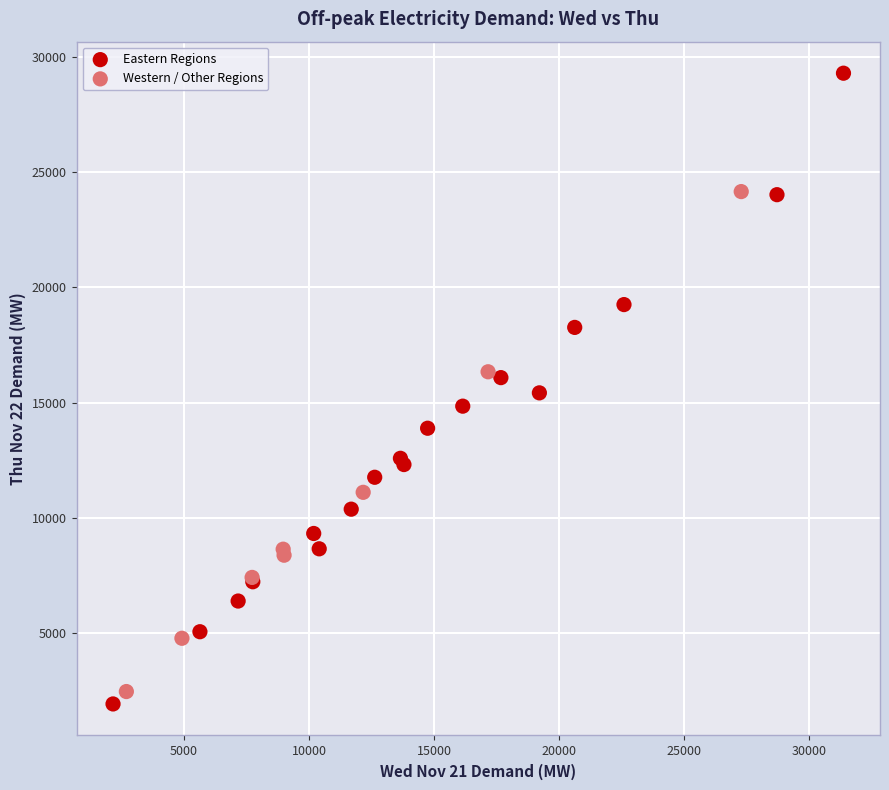

What are all the series names shown in the legend?

Eastern Regions, Western / Other Regions